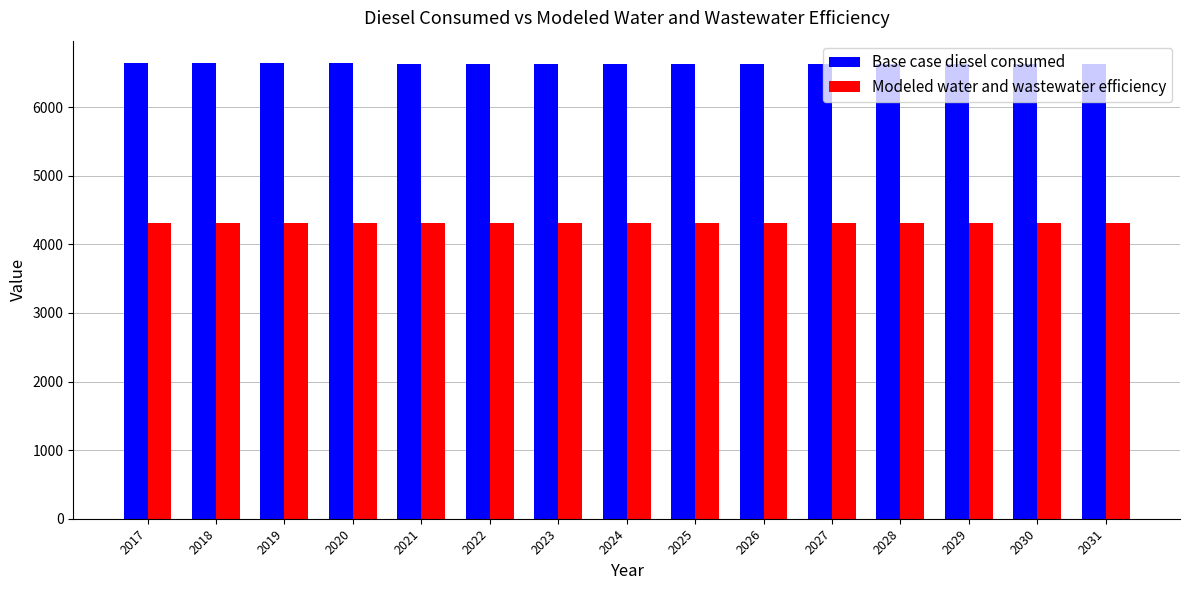

What are all the series names shown in the legend?

Base case diesel consumed, Modeled water and wastewater efficiency